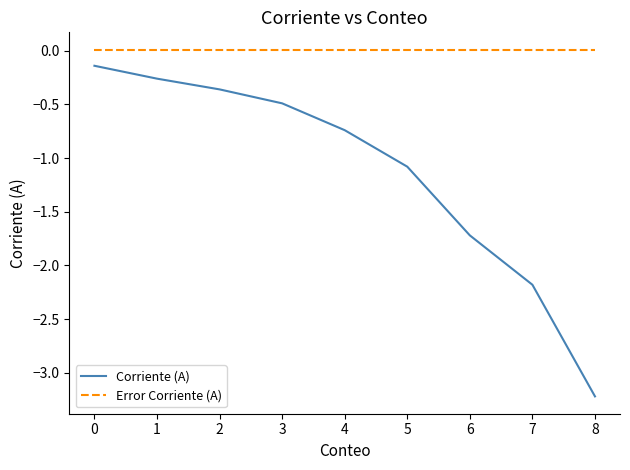

What is the minimum value shown in the chart?

-3.2